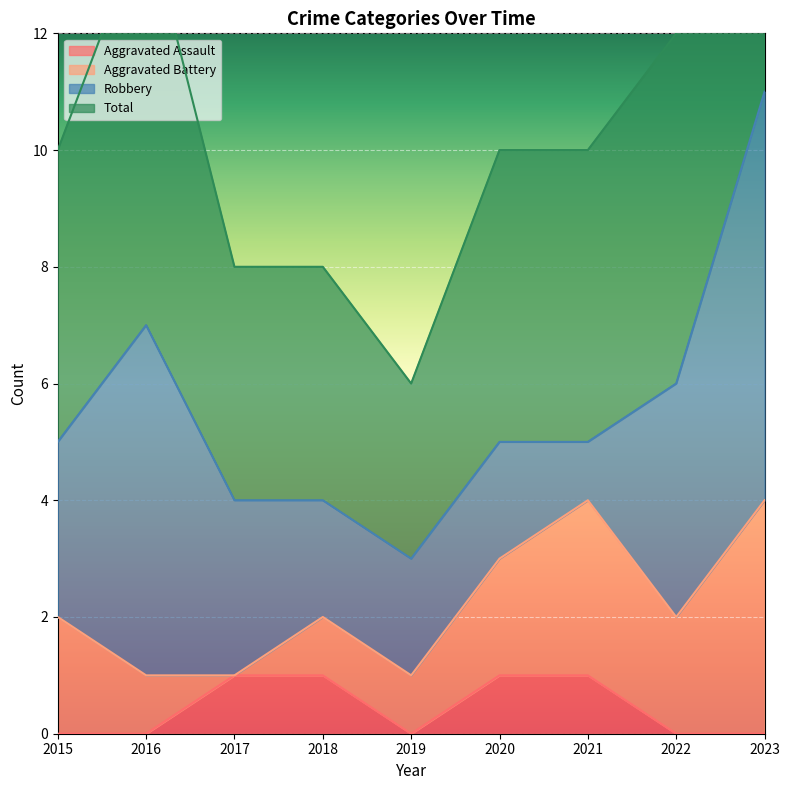

What is the sum of the Aggravated Assault values at 2023 and 2021?

1